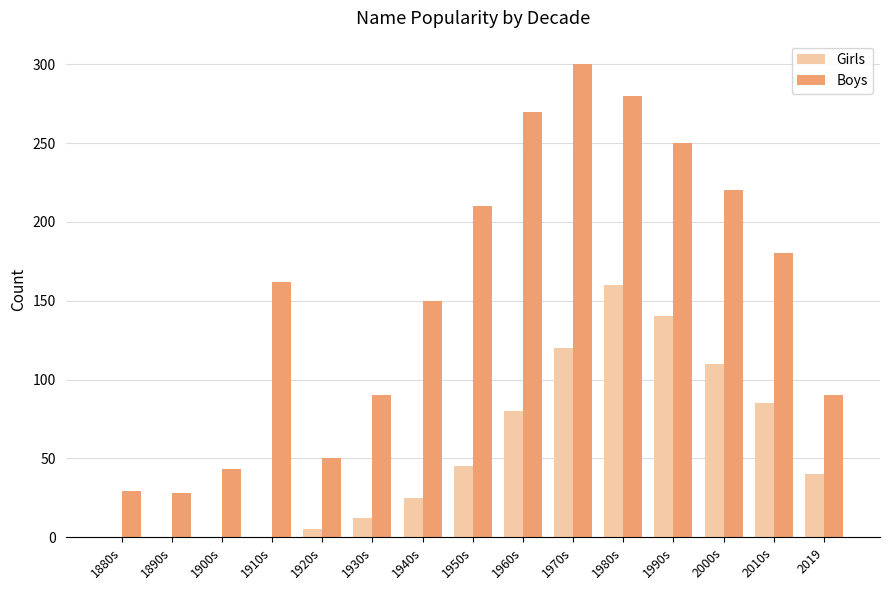

What is the sum of all Girls values?

822